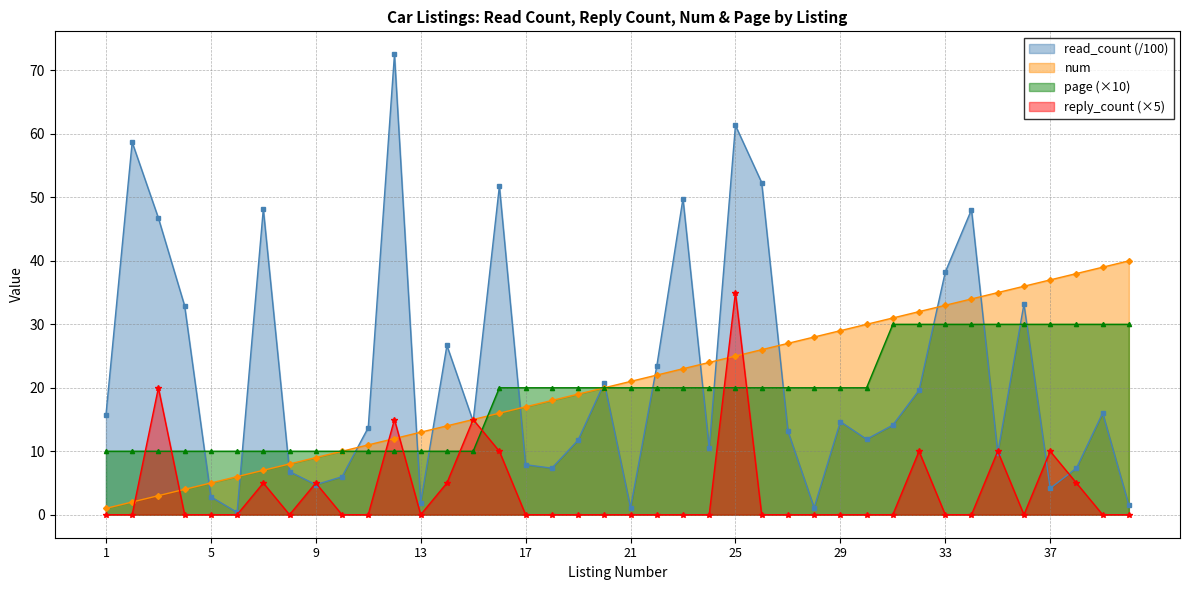

Rank the series at 7 from highest to lowest value.

read_count, page, num, reply_count